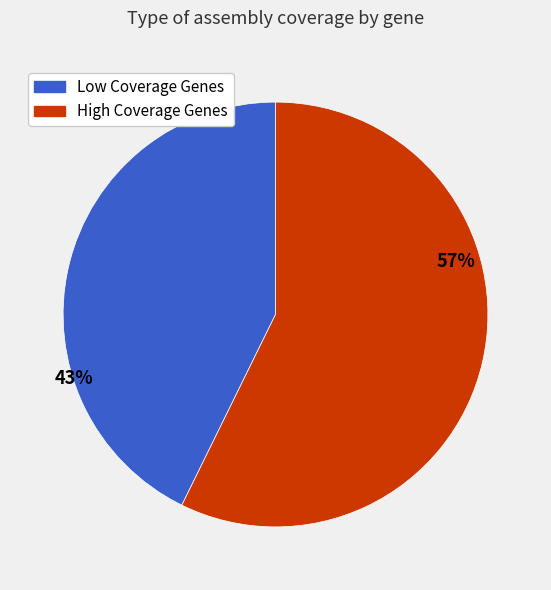

Is there any slice that represents more than half of the pie?

Yes